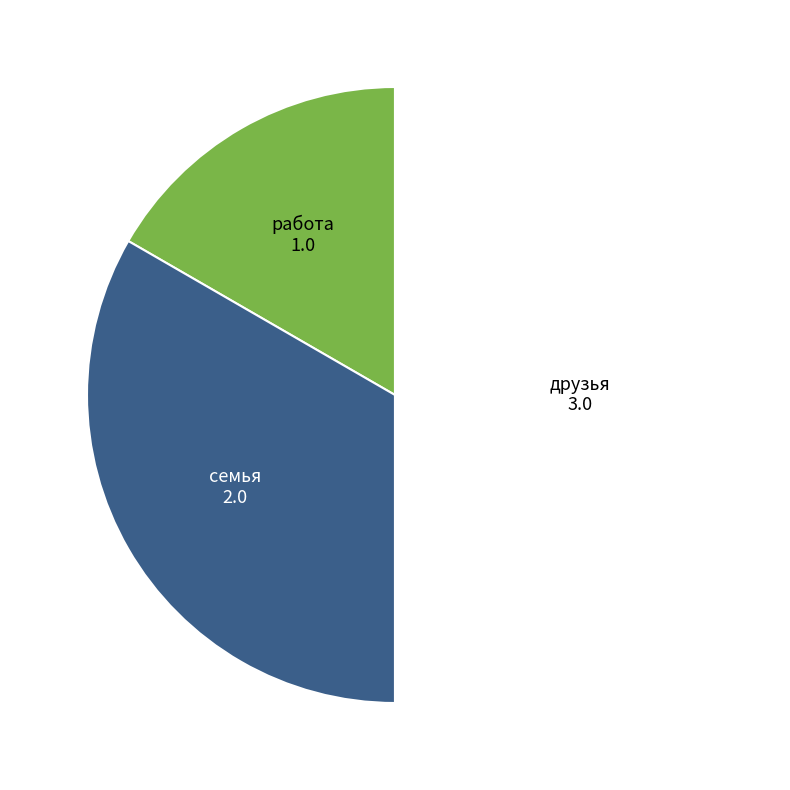

What is the largest slice in the pie chart?

друзья